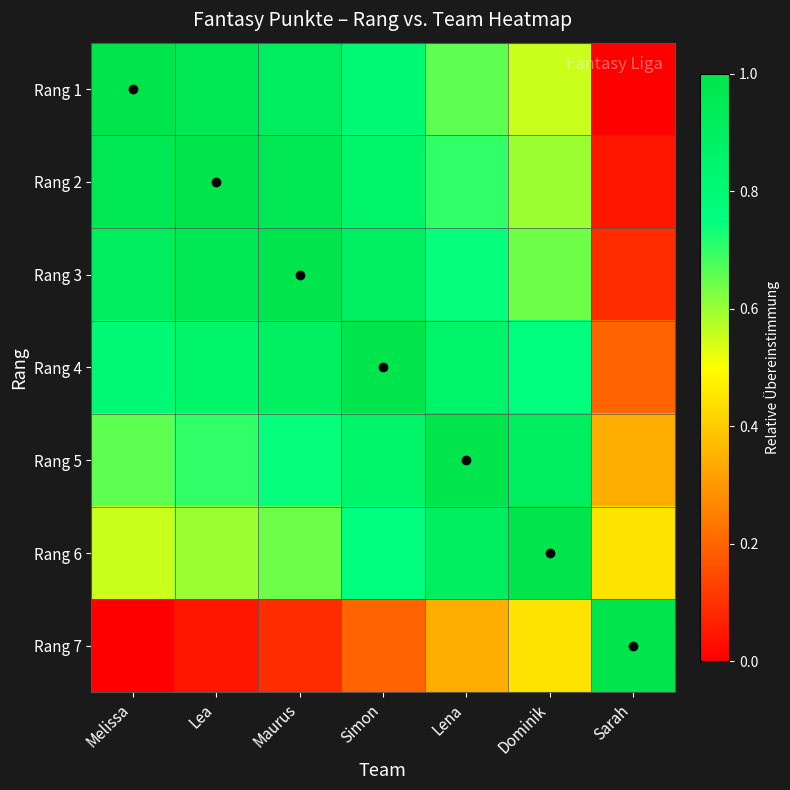

At which category does the chart reach its peak across all series?

Melissa